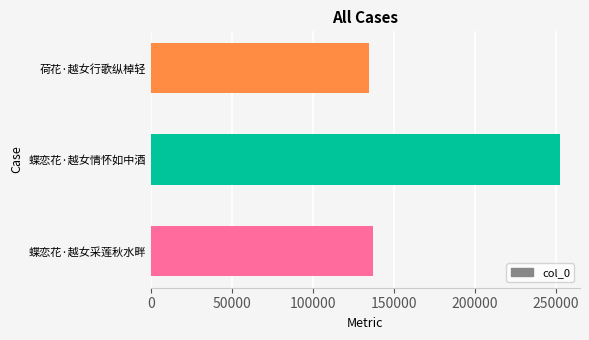

Reading bottom to top, extract all data points from this chart.

136988	252105	134803